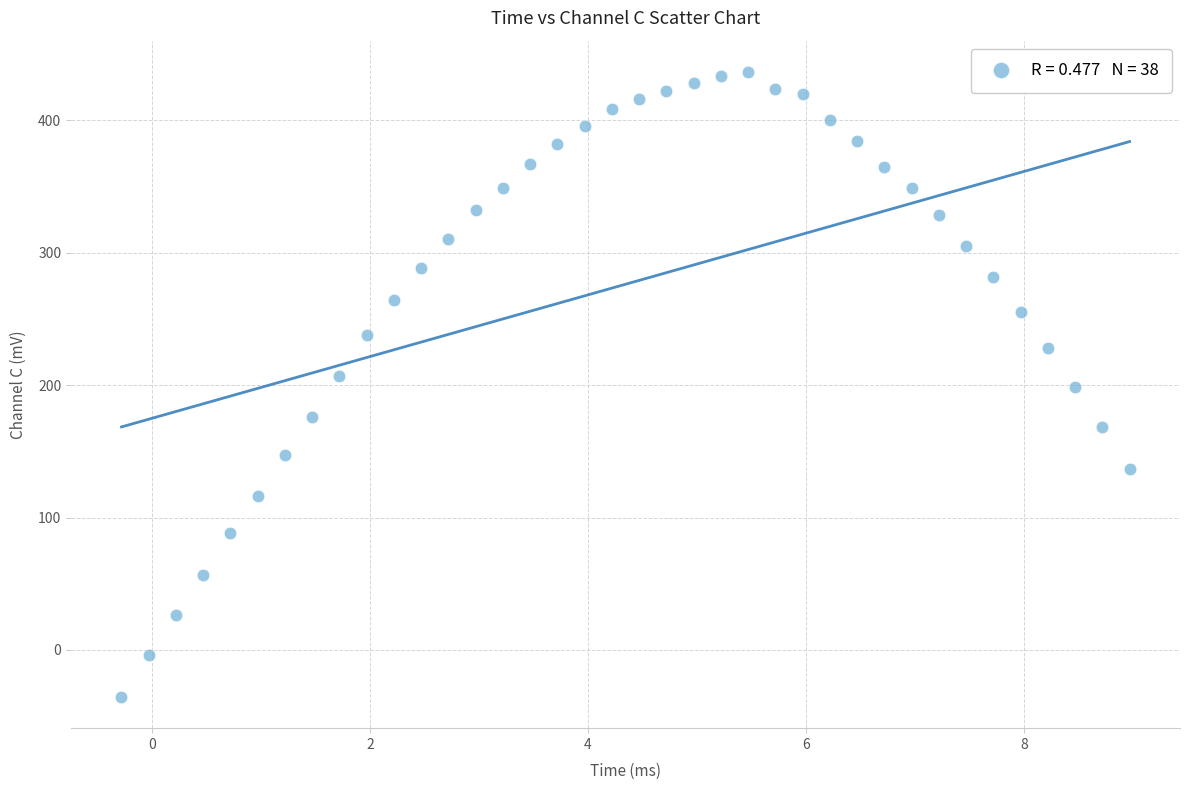

What is the range of Y values (max minus min)?

472.0